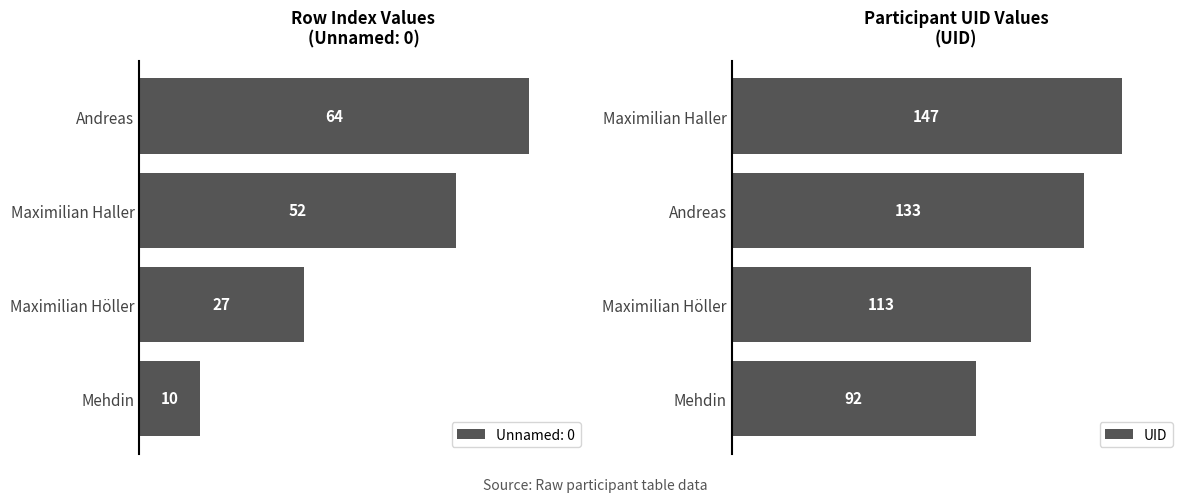

What is the value of the 4th bar from the left?

92